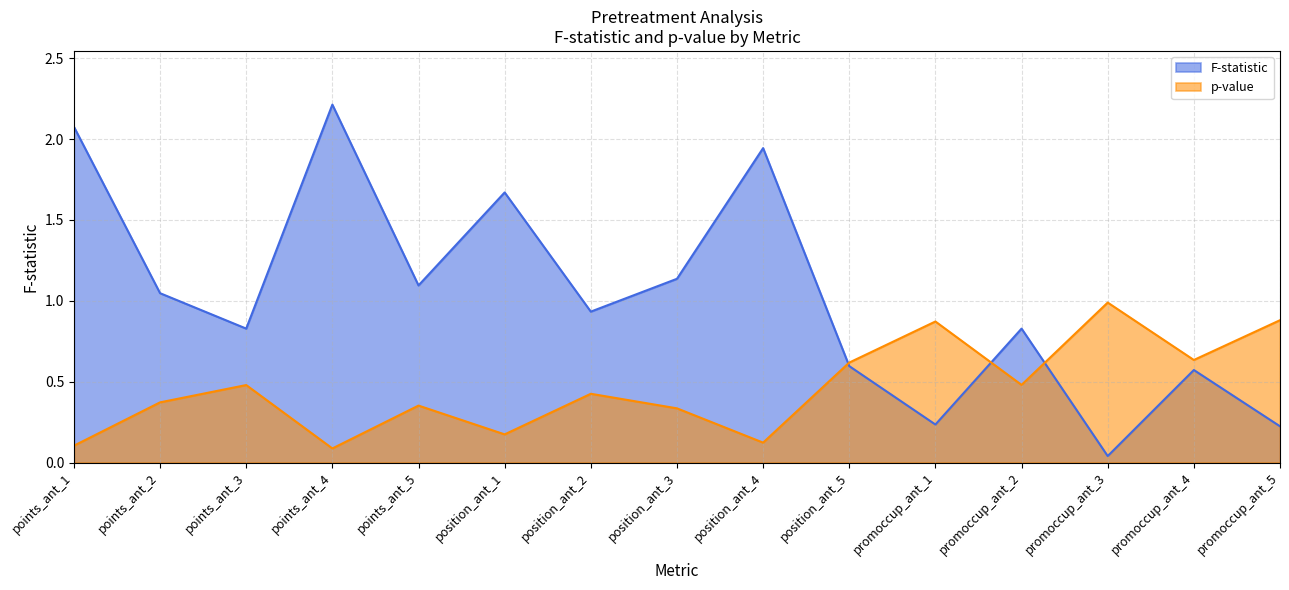

At which label does p-value reach its peak?

promoccup_ant_3